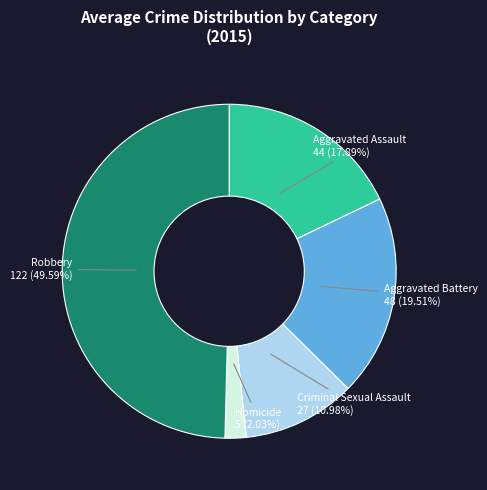

To the nearest percent, what is the difference between the Aggravated Assault and Aggravated Battery slice percentages?

2%